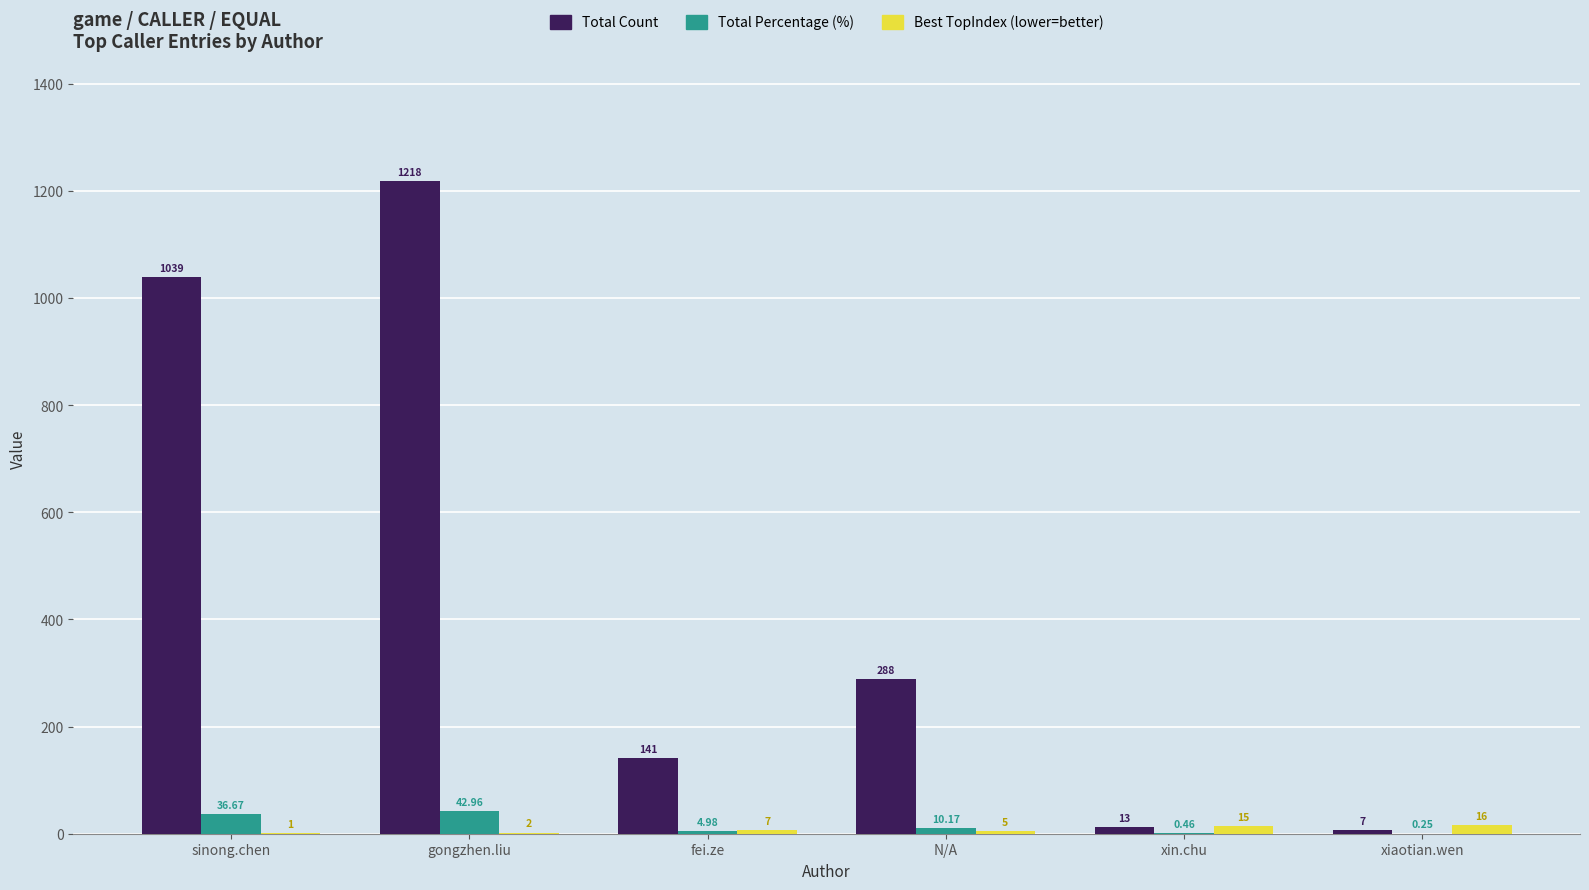

Is it true that Total Count equals 288.0 at N/A?

True